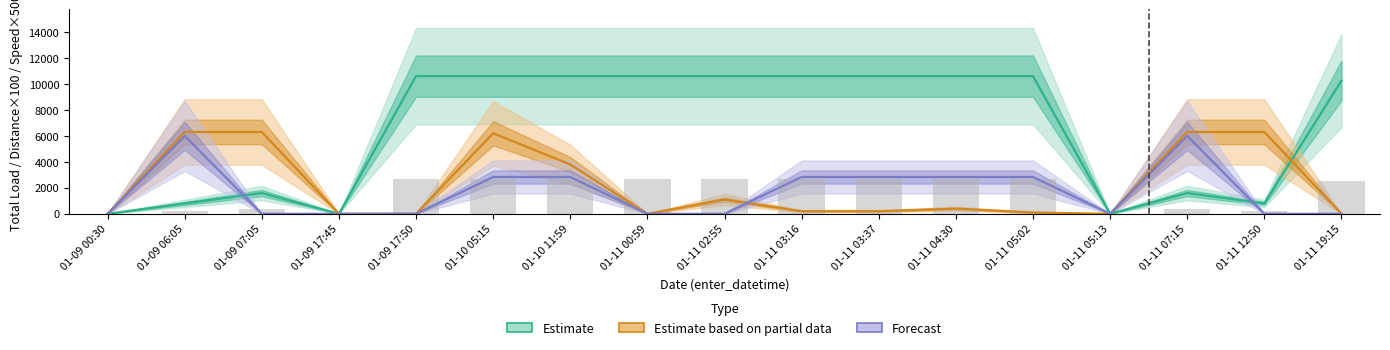

What is the highest value of the Forecast series?

6000